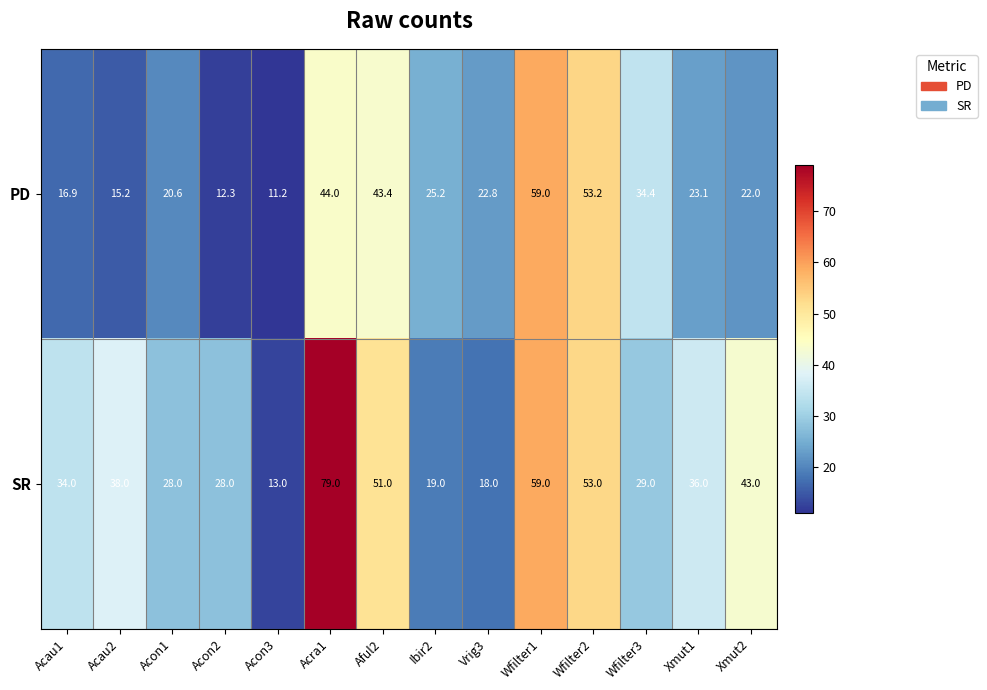

The PD series shows 23.1 at Xmut1. True or false?

True